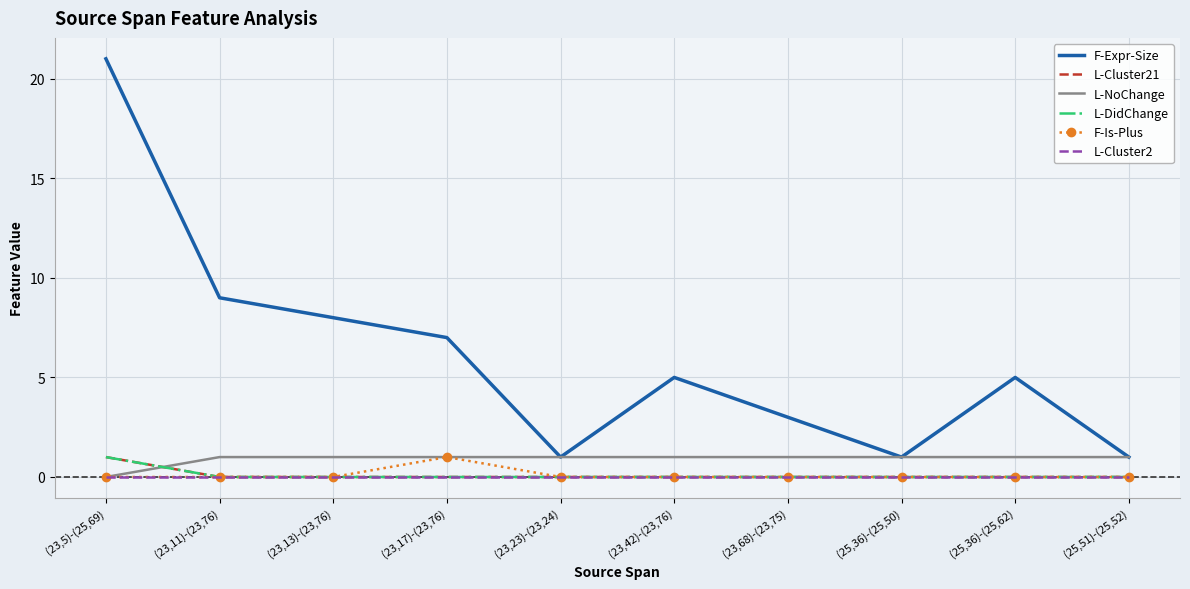

True or false: F-Expr-Size and L-NoChange cross at least once.

False